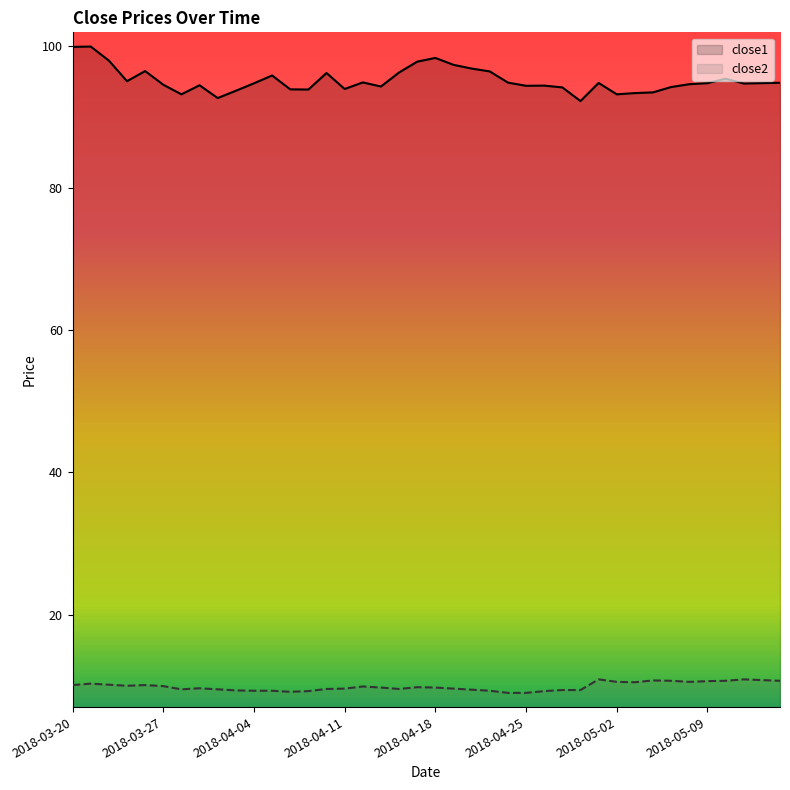

At which category is the sum across all series the highest?

2018-03-21